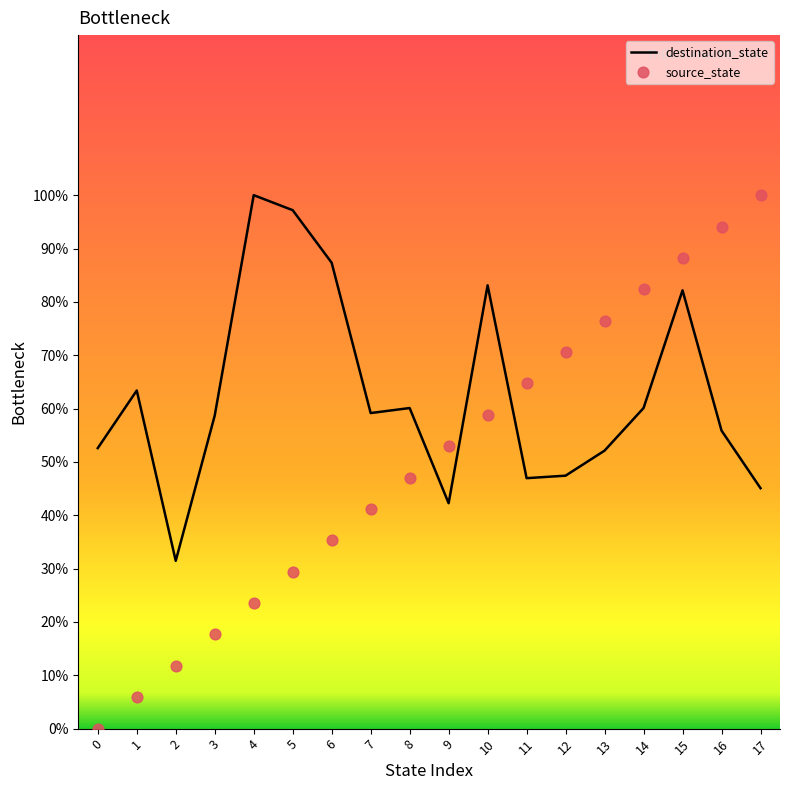

What is the total value across all series at 15?

170.4